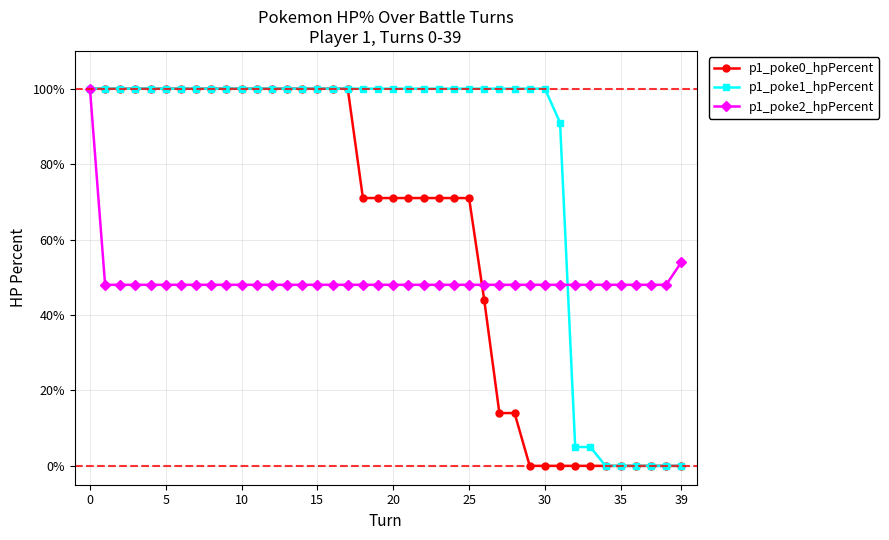

At how many categories does at least one series exceed 93?

31